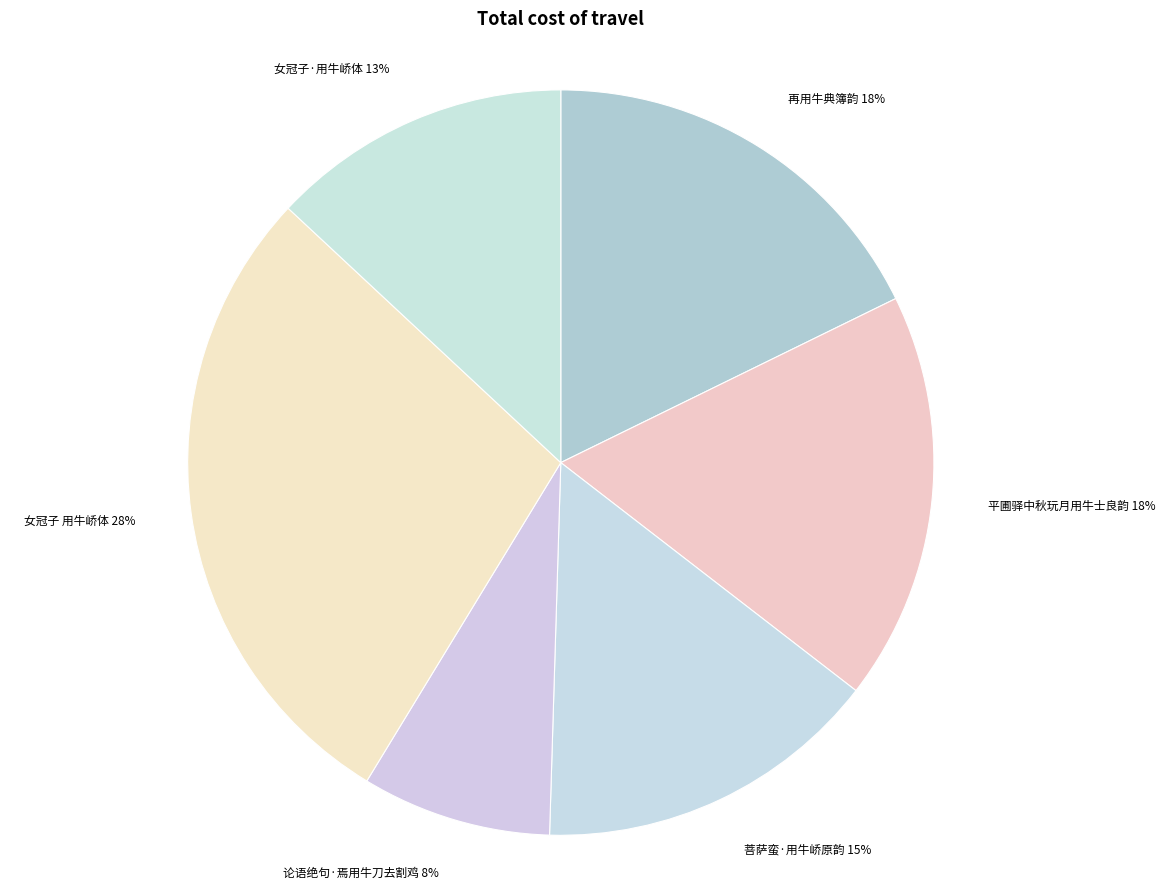

Which slice is the smallest?

论语绝句·焉用牛刀去割鸡